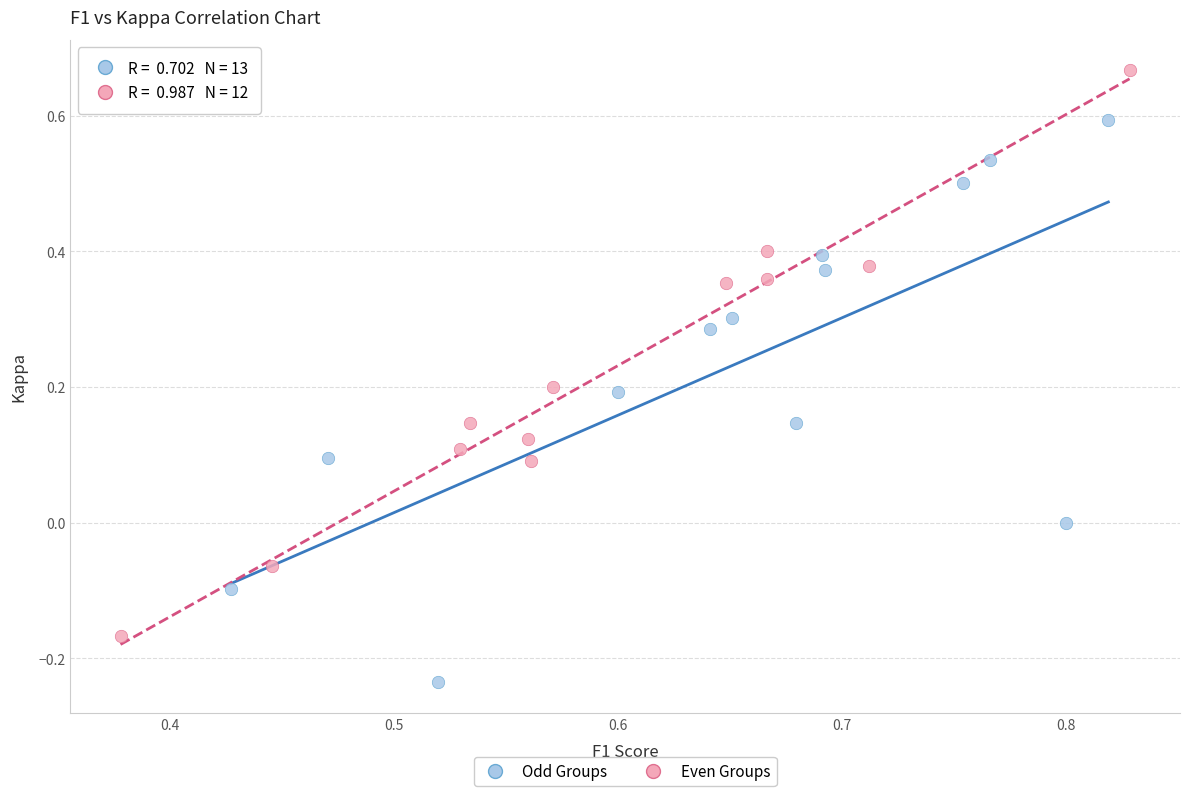

Which series contains the lowest Y value?

Odd Groups